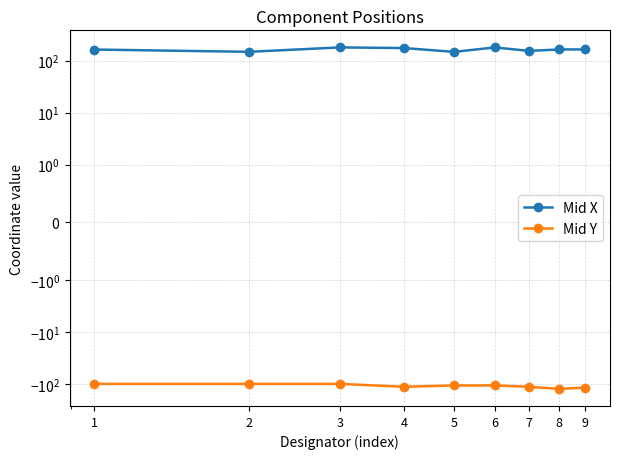

Reading left to right, transcribe all the data shown in this chart.

Mid X: 162.8	147.2	178.9	173.8	146.8	178.8	153.2	163.5	163.4
Mid Y: -99.2	-99.2	-99.2	-112.6	-106.4	-106.4	-112.7	-123.8	-116.7